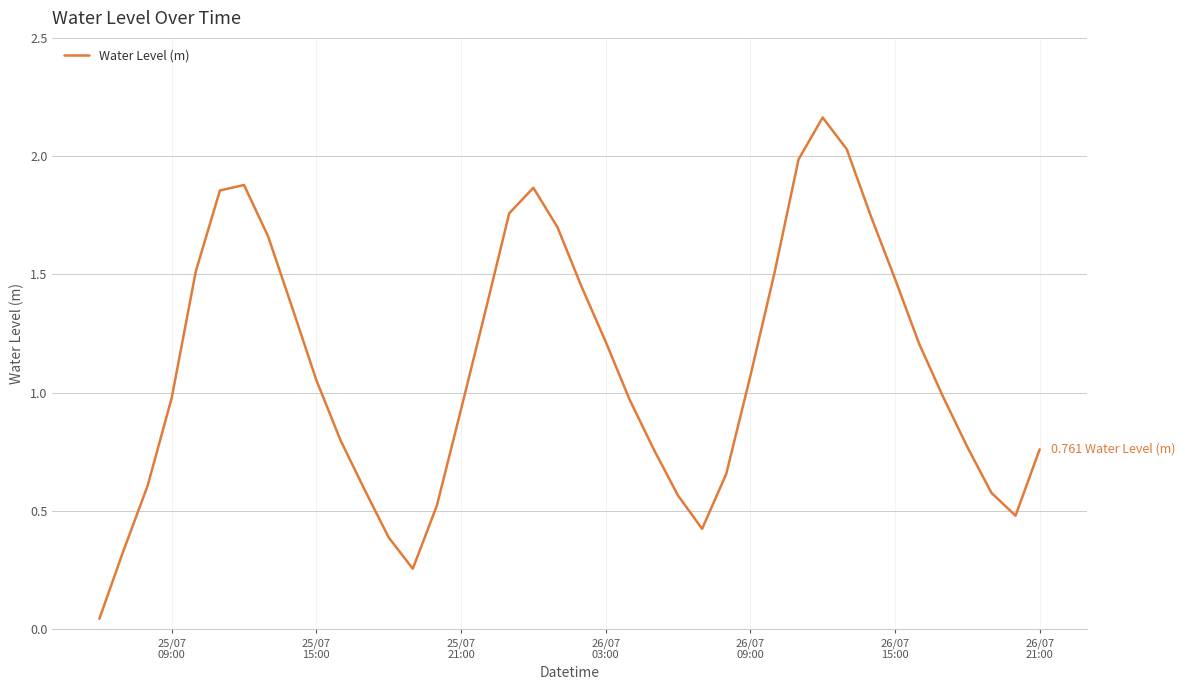

What is the difference between the maximum and minimum values?

2.1